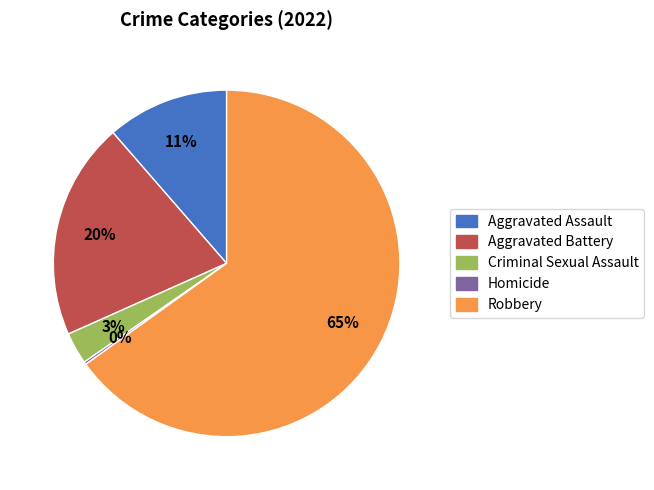

The Aggravated Battery slice represents 20% of the pie. True or false?

True